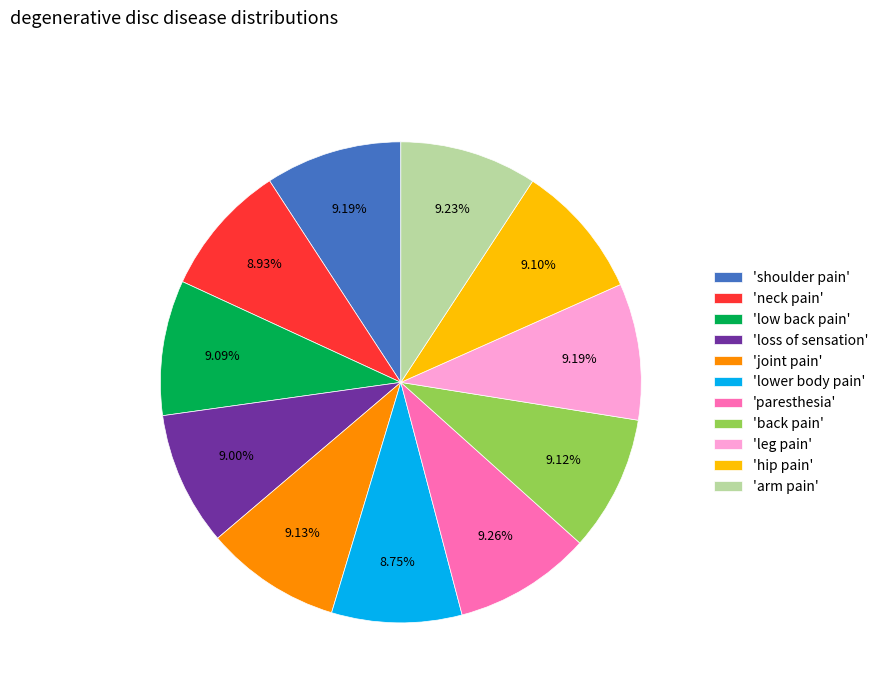

Approximately how many times larger is the value at 'loss of sensation' compared to 'neck pain'?

1.0